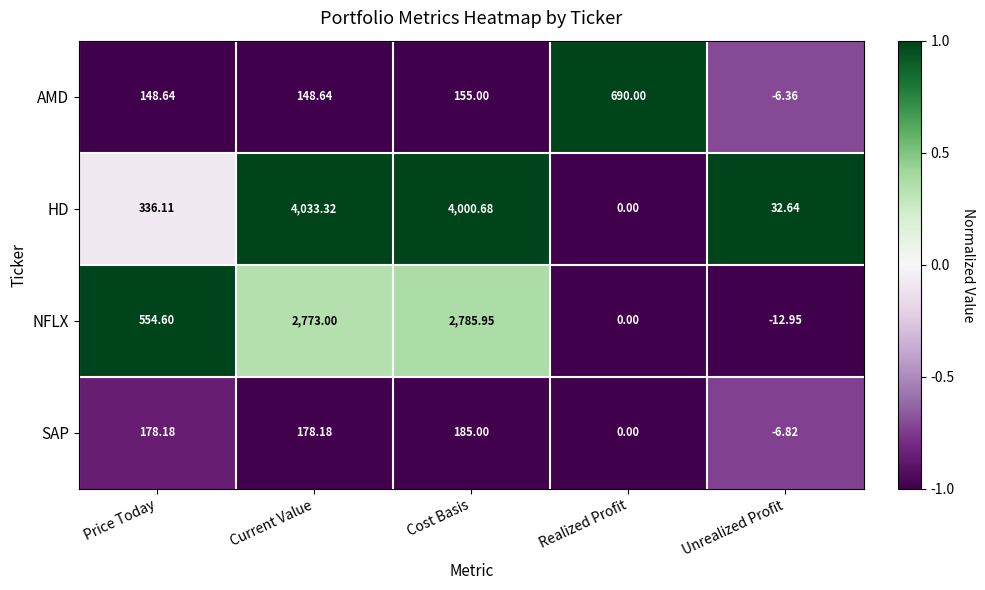

Which series has the largest total across all categories?

HD